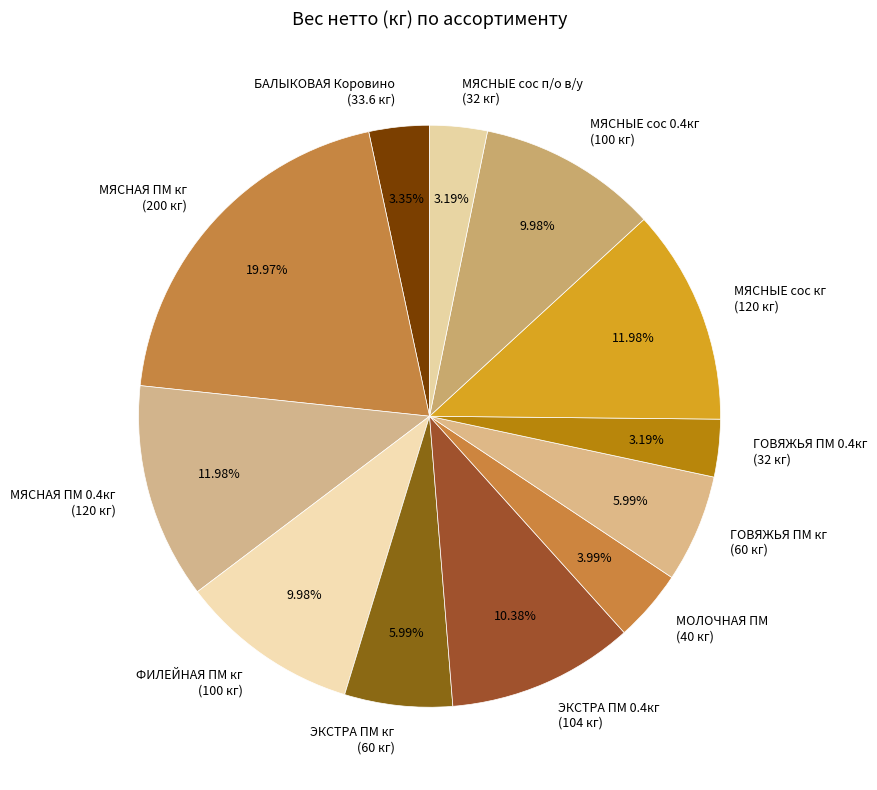

Is there a majority slice in this chart?

No